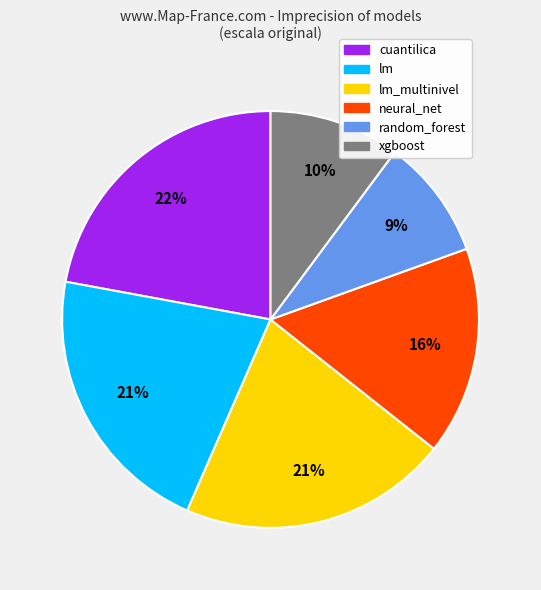

Which slice is the smallest?

random_forest